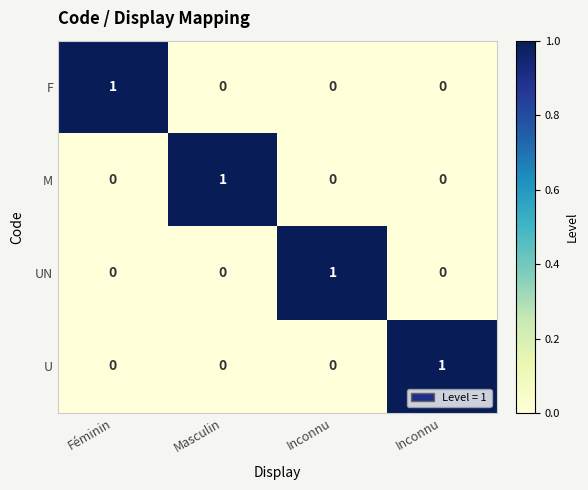

Which has a higher value, Féminin or Inconnu?

Féminin